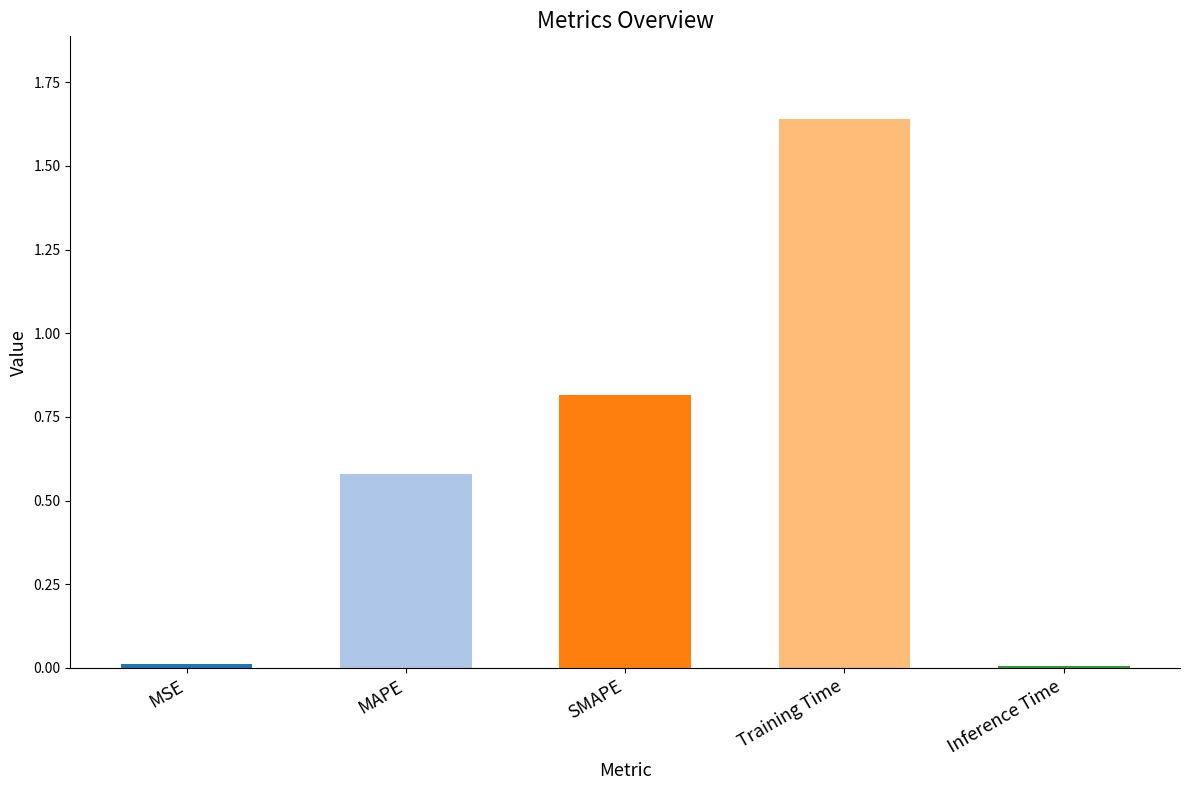

What is the change in value from MSE to MAPE?

+0.6